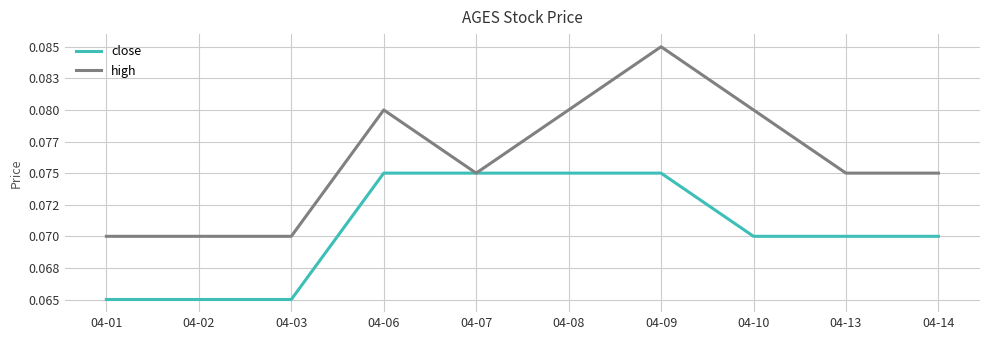

True or false: close and high cross at least once.

False